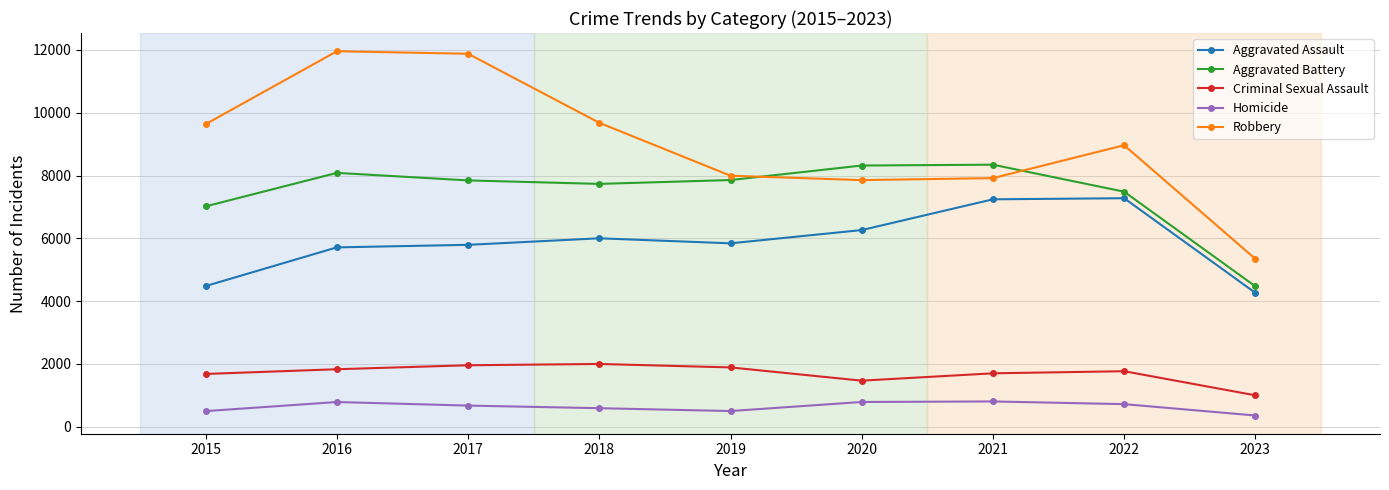

The Criminal Sexual Assault series shows 572 at 2016. True or false?

False